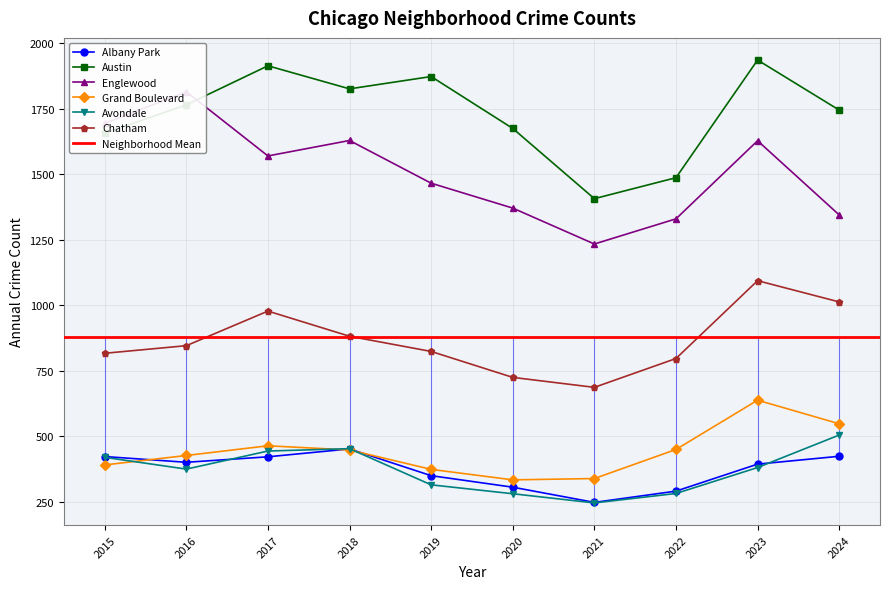

In Austin, how many points are higher than both neighbors (excluding endpoints)?

3